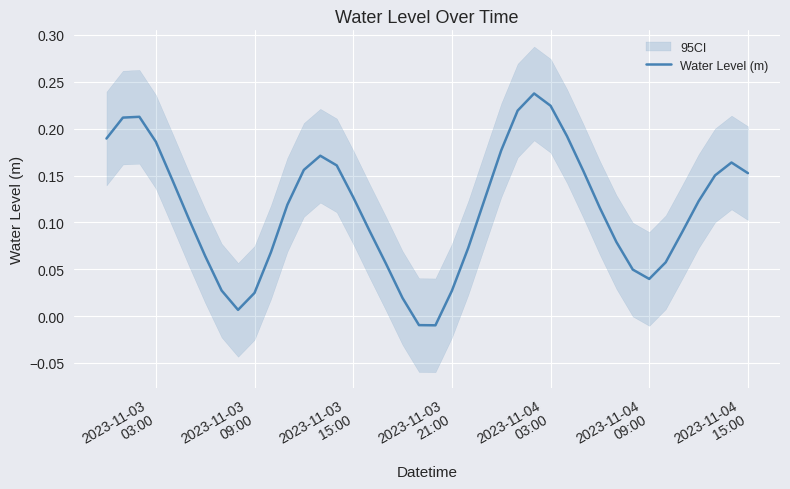

Reading left to right, extract all data points from this chart.

0.2	0.2	0.2	0.2	0.1	0.1	0.1	0.0	0.0	0.0	0.1	0.1	0.2	0.2	0.2	0.1	0.1	0.1	0.0	-0.0	-0.0	0.0	0.1	0.1	0.2	0.2	0.2	0.2	0.2	0.2	0.1	0.1	0.0	0.0	0.1	0.1	0.1	0.2	0.2	0.2